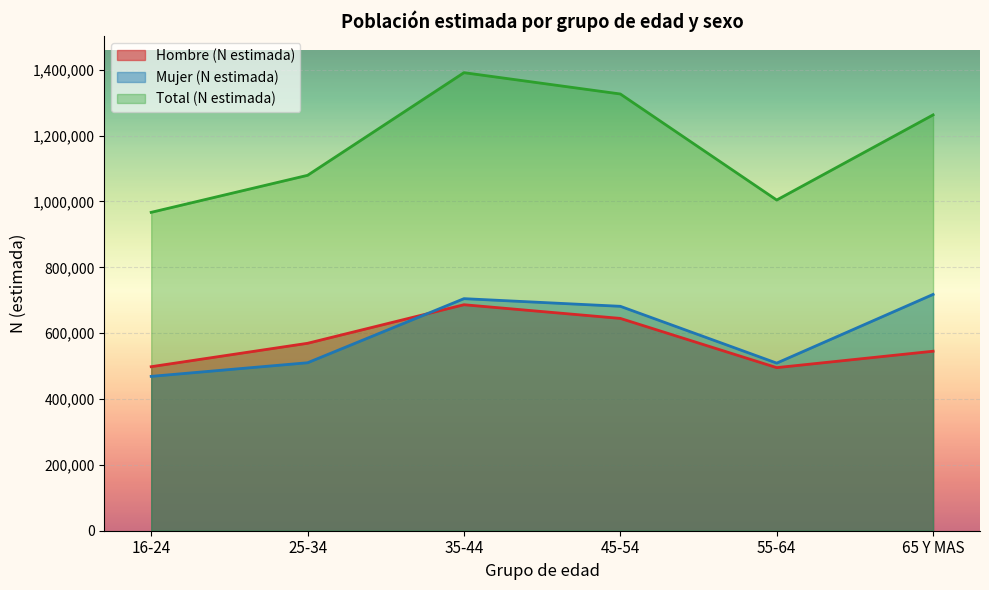

How many interior local valleys does the Hombre (N estimada) series have?

1